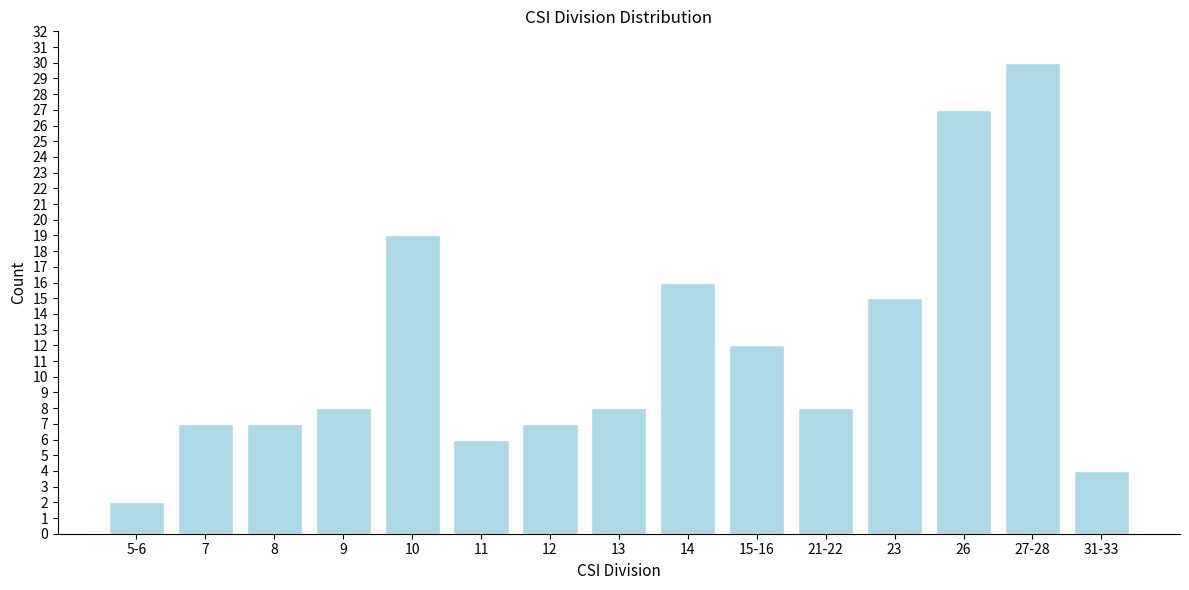

Reading right to left, extract all data points from this chart.

31-33=4	27-28=30	26=27	23=15	21-22=8	15-16=12	14=16	13=8	12=7	11=6	10=19	9=8	8=7	7=7	5-6=2